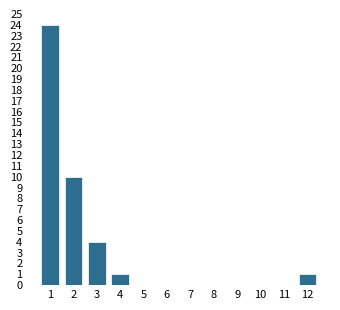

Reading left to right, what are all the values shown in this chart?

1=24	2=10	3=4	4=1	5=0	6=0	7=0	8=0	9=0	10=0	11=0	12=1